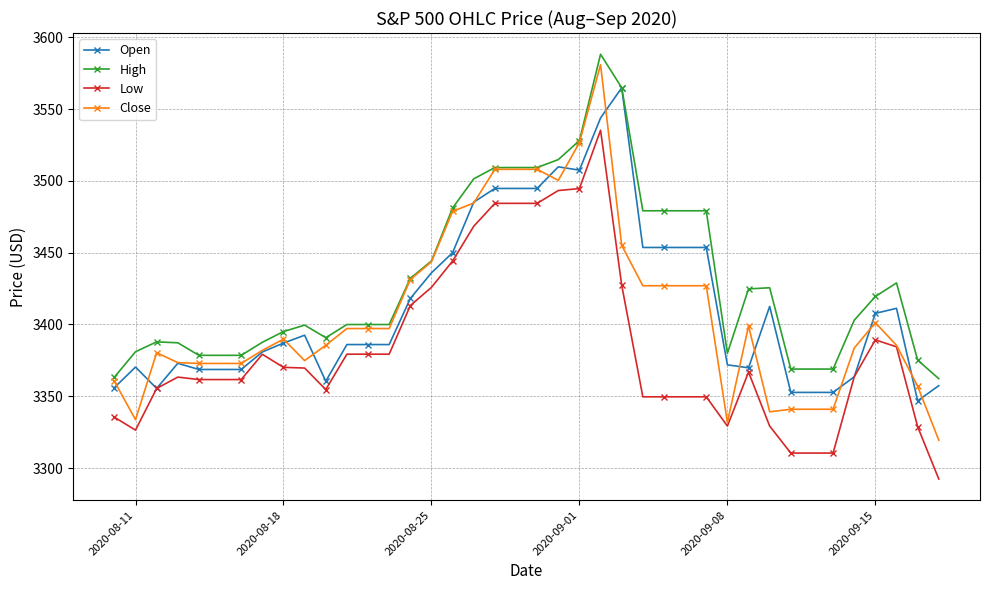

How many data points in High are above 3402?

20